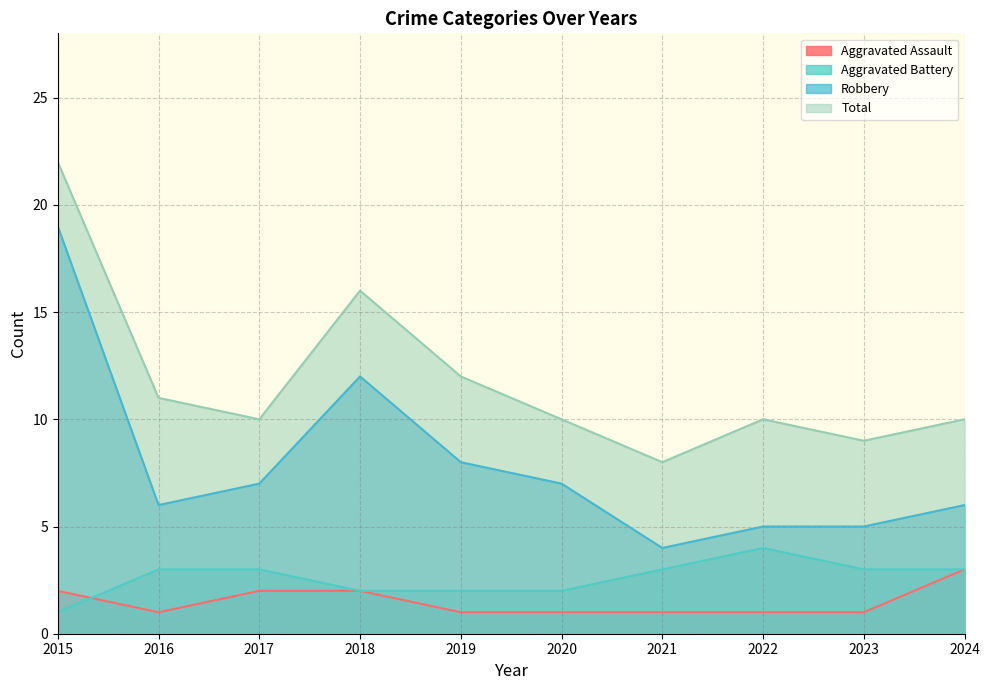

Between which two adjacent categories do Aggravated Battery and Aggravated Assault first intersect?

2015 and 2016